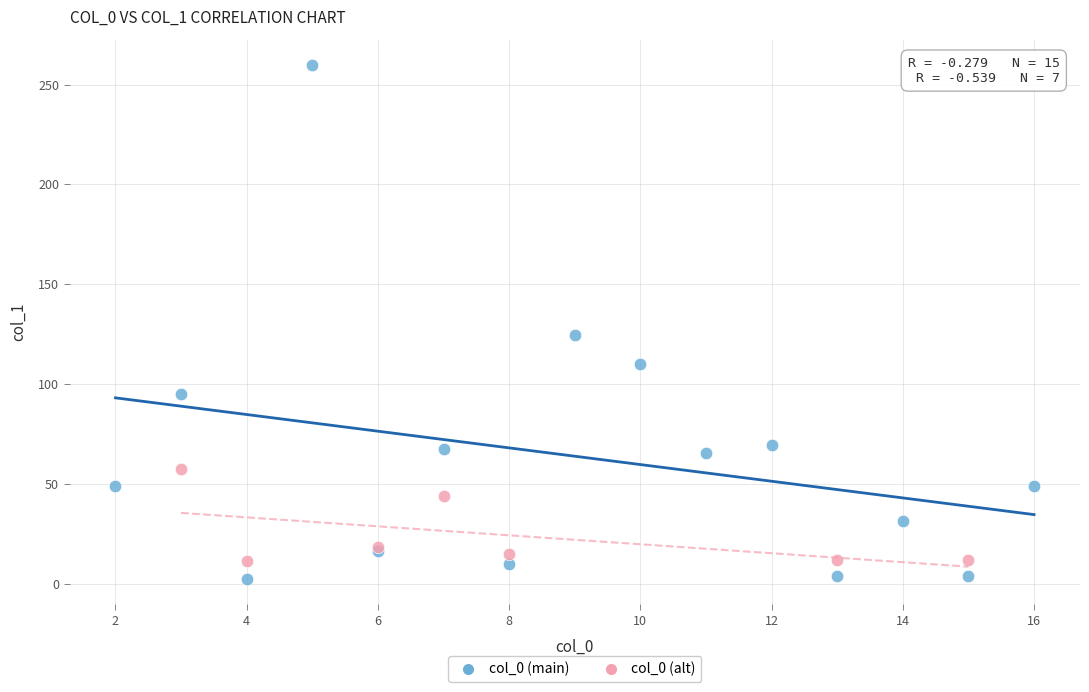

Which series contains the highest Y value?

col_0 (main)